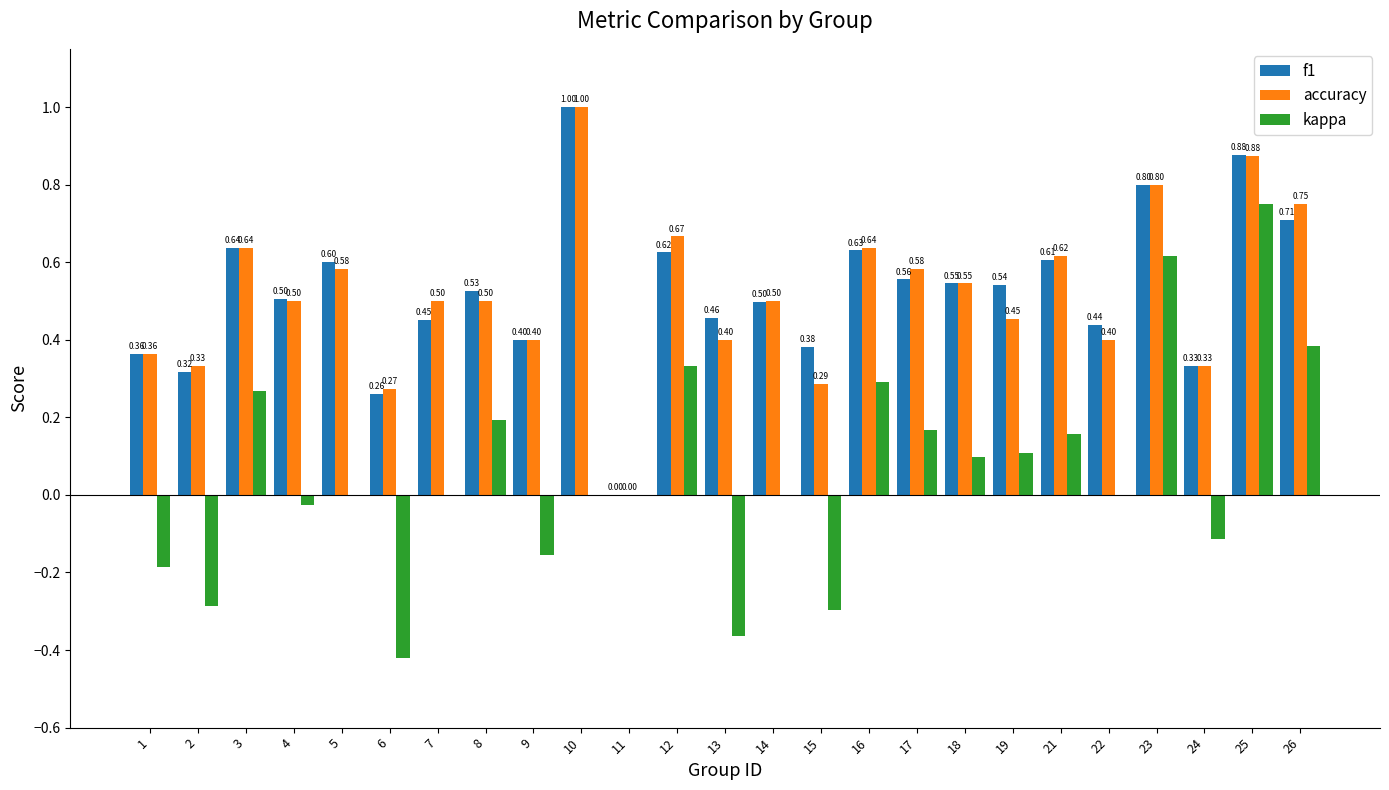

Between 13 and 21, which series saw the biggest shift?

kappa